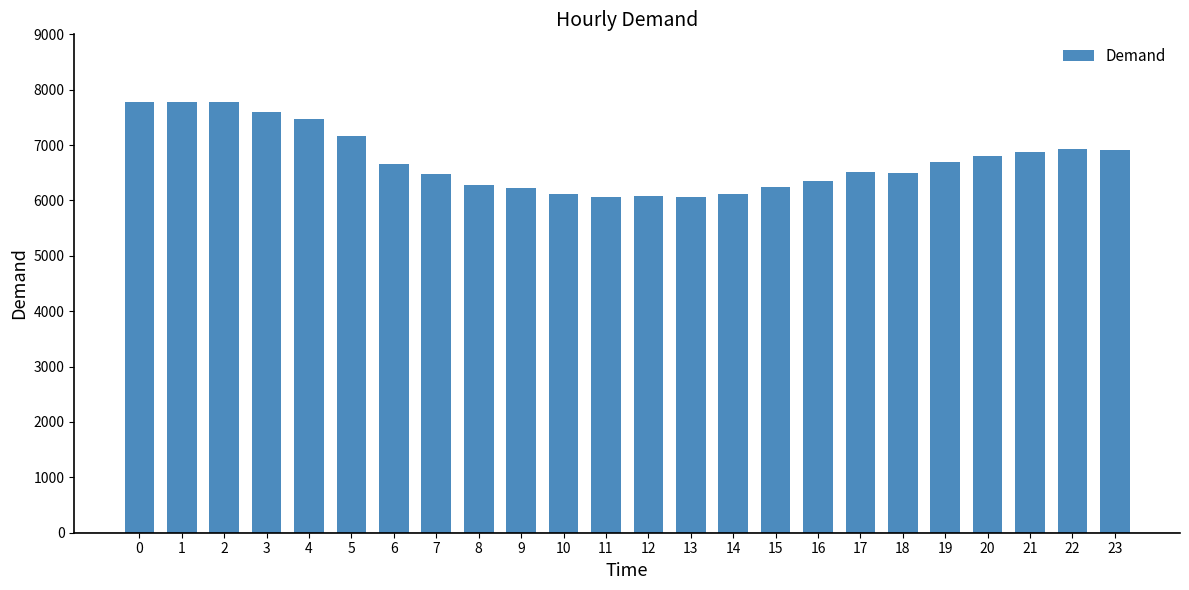

What is the difference between the maximum and second lowest values?

1723